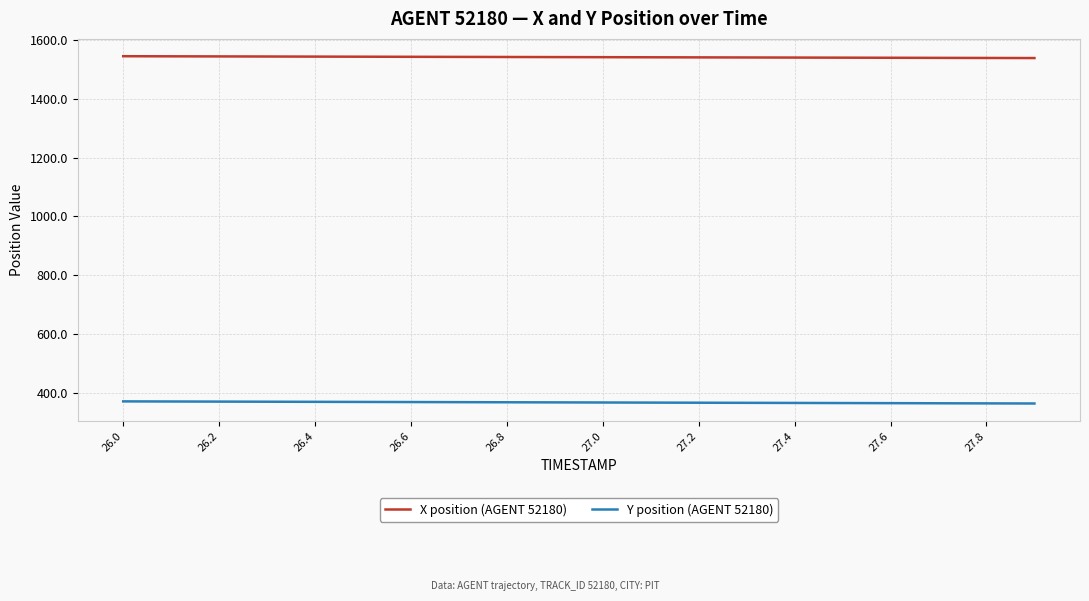

Rank the series by their maximum value, from lowest to highest.

Y position (AGENT 52180), X position (AGENT 52180)